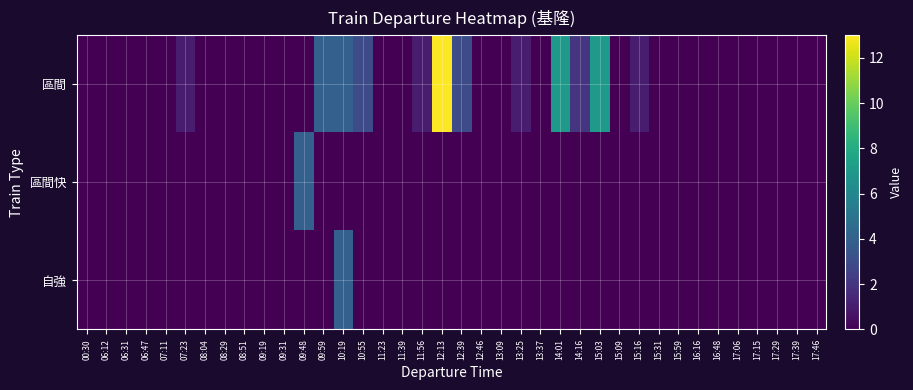

Which series has the largest total across all categories?

區間